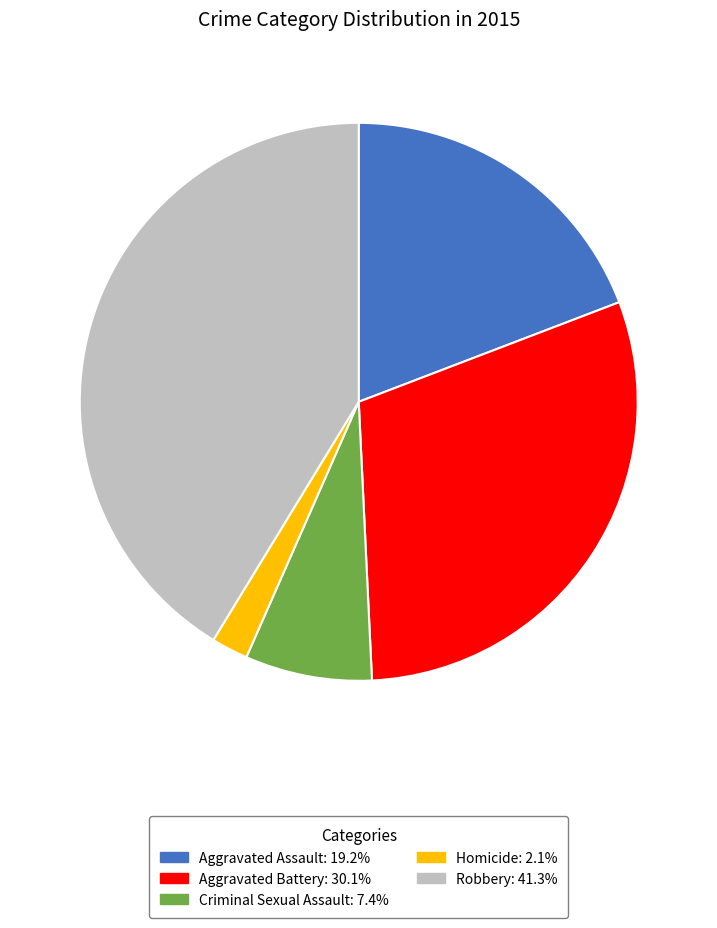

Which category has the biggest portion of the pie?

Robbery